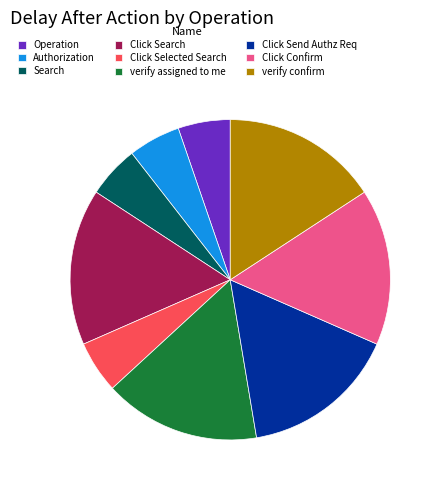

What is the ratio of the value at verify confirm to the value at Click Send Authz Req?

1.0